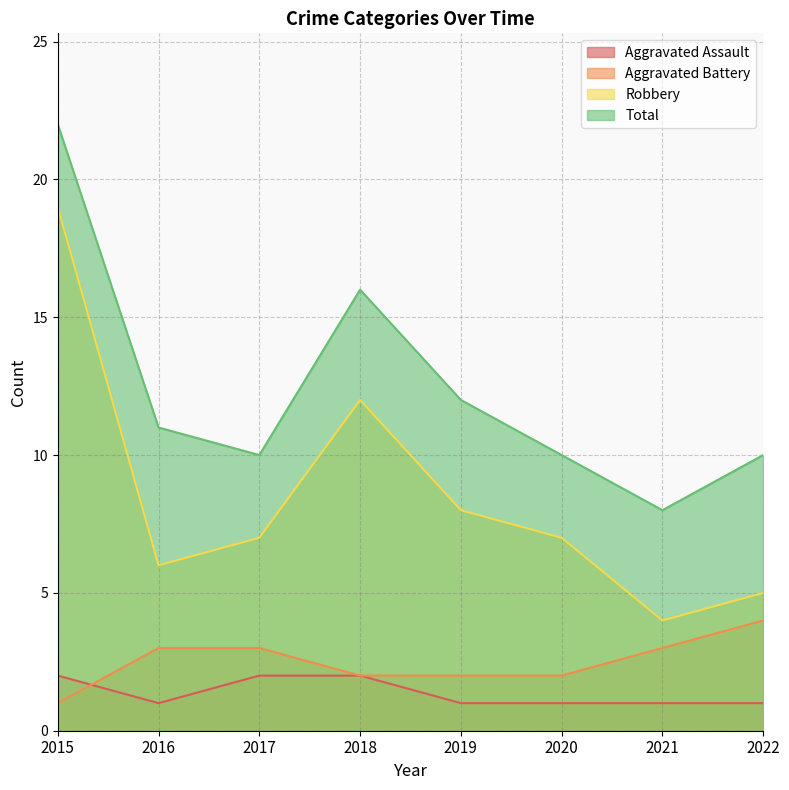

How many data points does each series have?

8